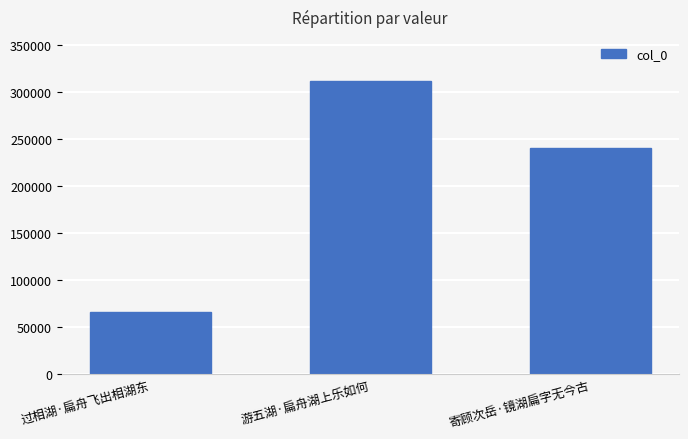

Rank the categories by value from highest to lowest.

游五湖·扁舟湖上乐如何, 寄顾次岳·镜湖扁字无今古, 过相湖·扁舟飞出相湖东